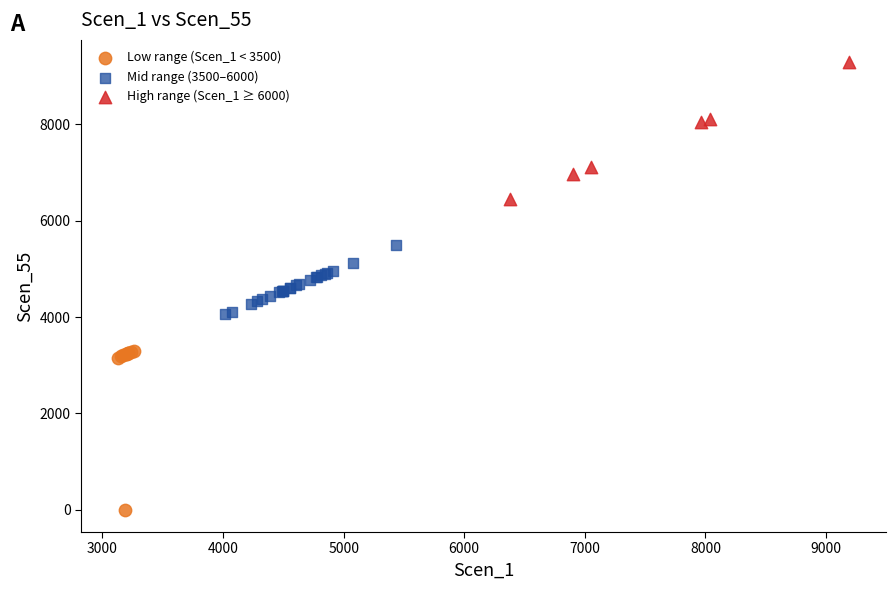

Which series has the largest Y range (max minus min)?

Low range (Scen_1 < 3500)